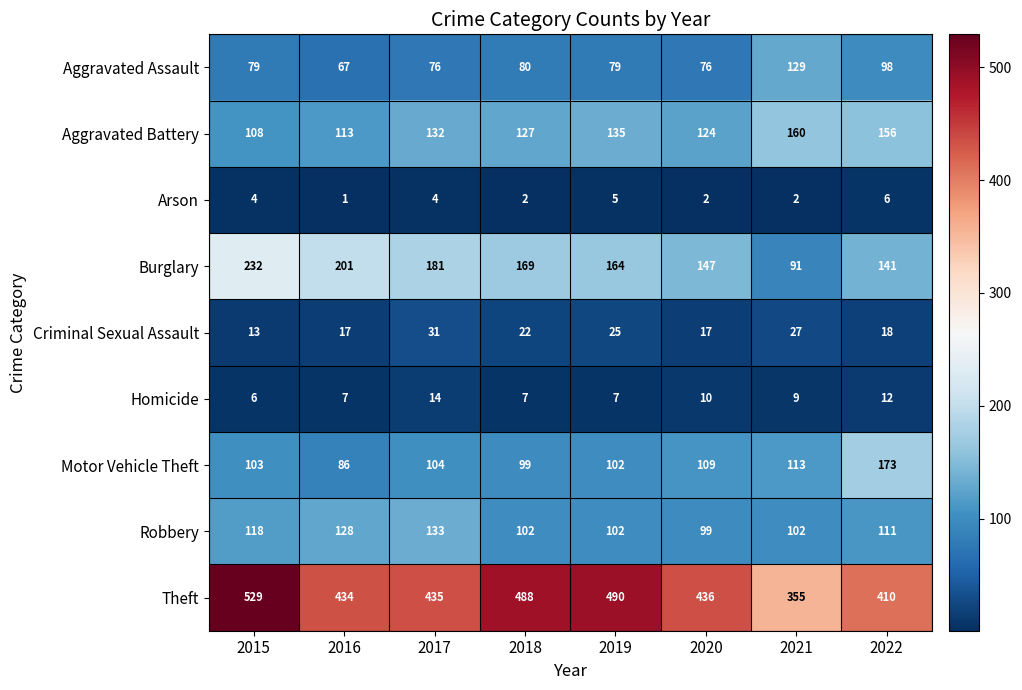

What is the difference between the highest and lowest values at 2020?

434